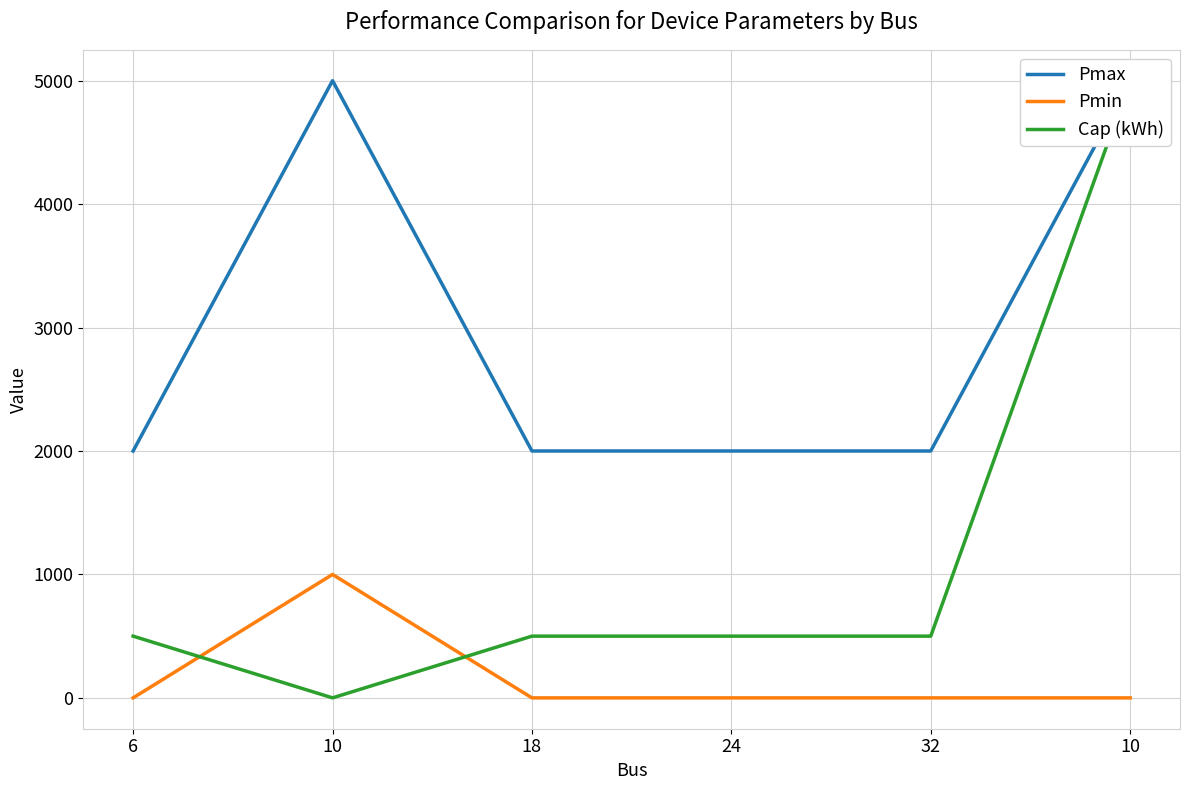

True or false: Pmax and Pmin cross at least once.

False